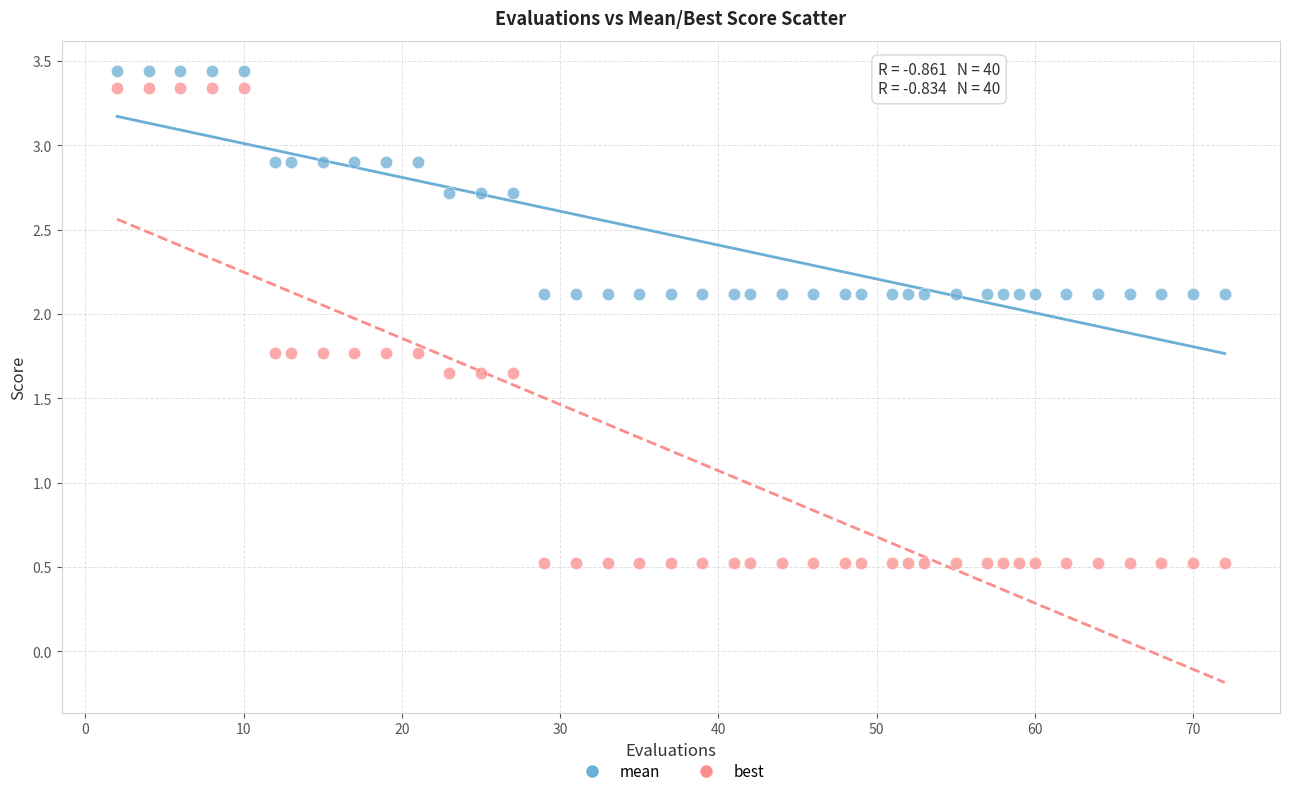

Which series has the widest spread of Y values?

best